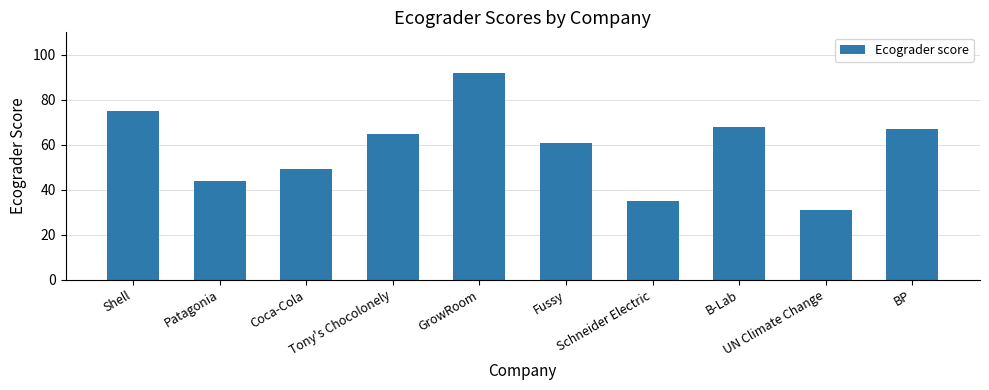

What is the value of the 2nd bar from the left?

44